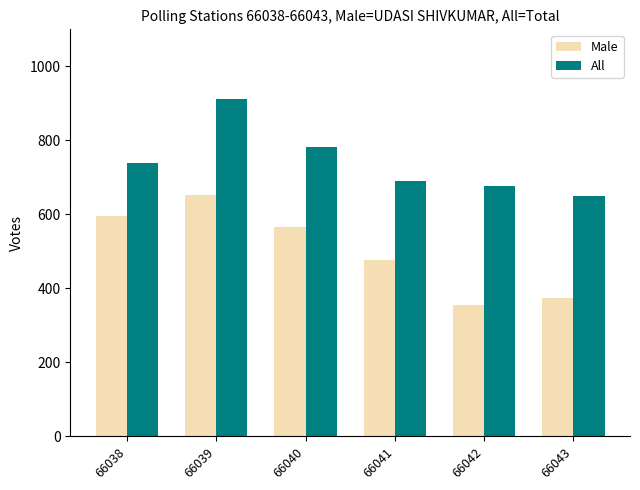

What is the sum of the Male values at 66041 and 66042?

832